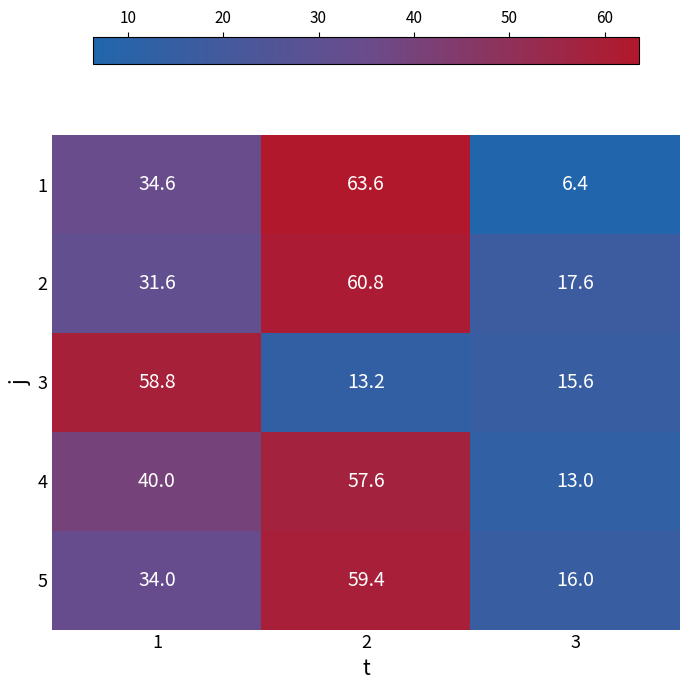

What is the difference between the 5 values at 2 and 1?

25.4